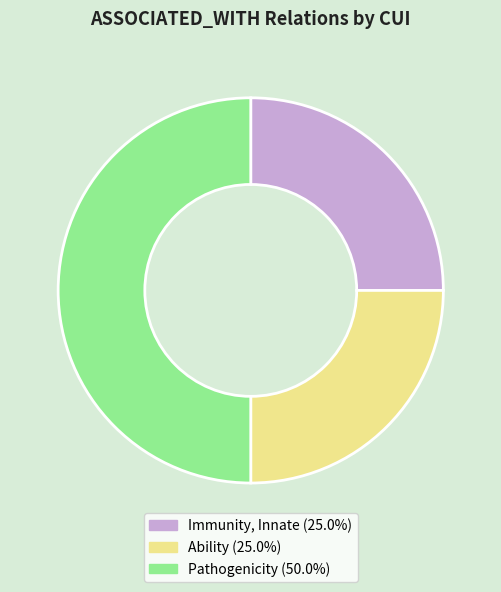

How many segments does this pie chart have?

3